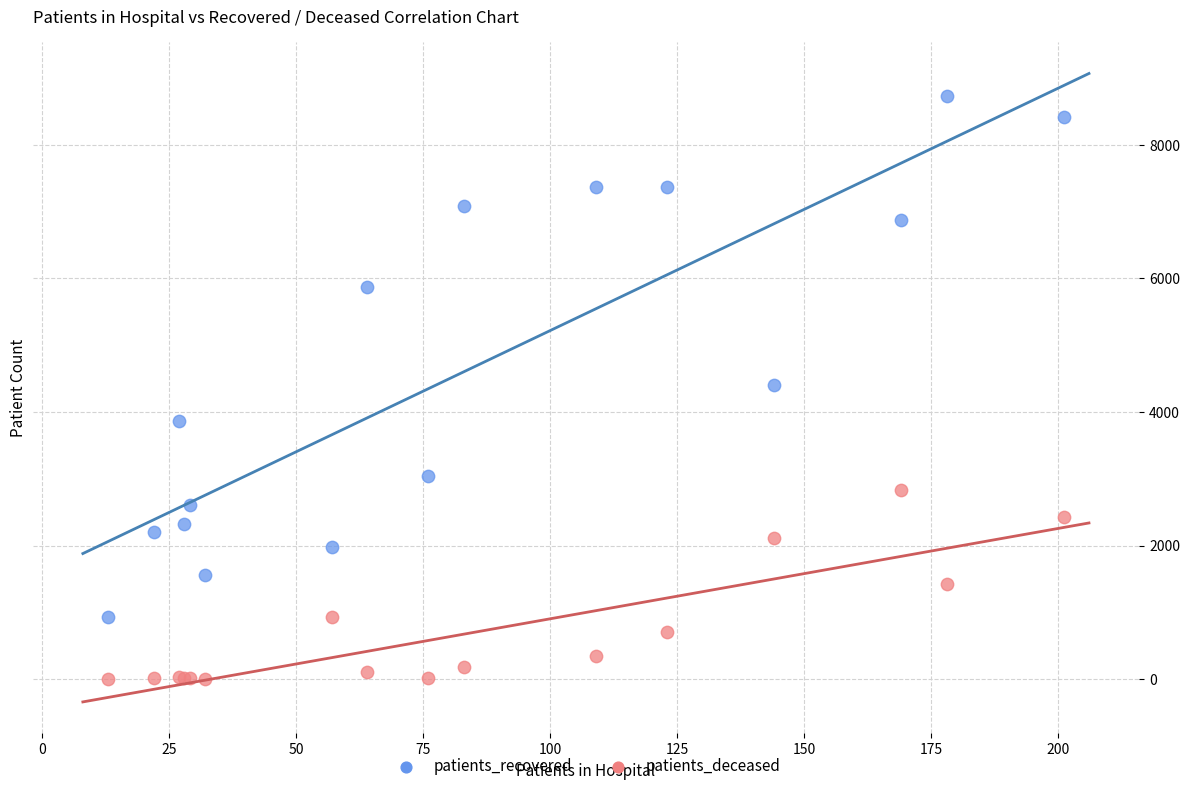

In the patients_recovered series, what Y value is closest to 4833?

4410